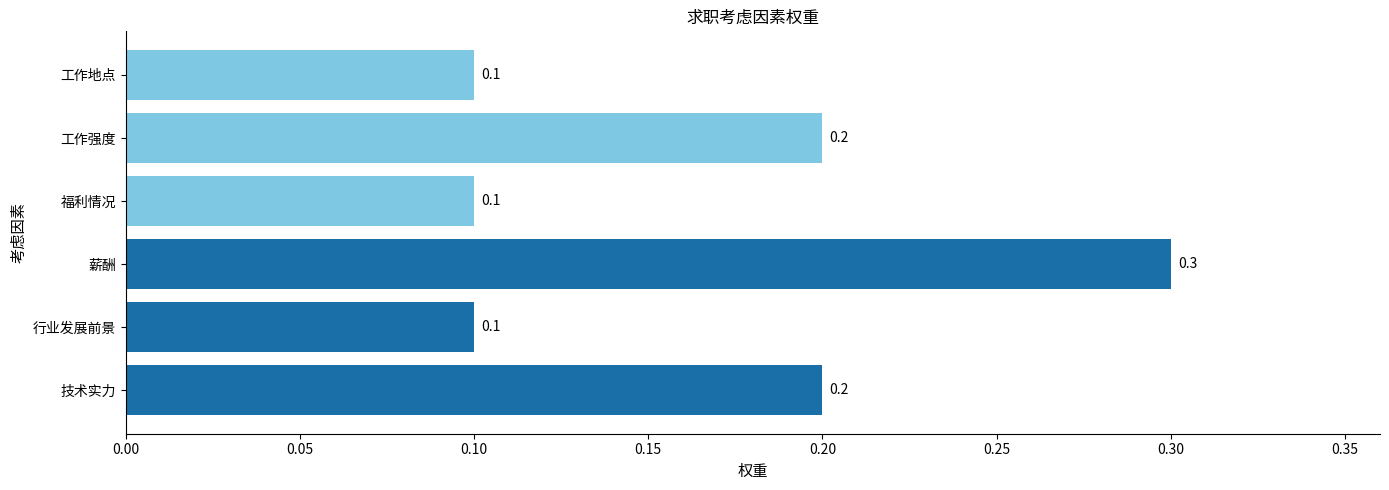

Reading bottom to top, what are all the values shown in this chart?

技术实力=0.2	行业发展前景=0.1	薪酬=0.3	福利情况=0.1	工作强度=0.2	工作地点=0.1